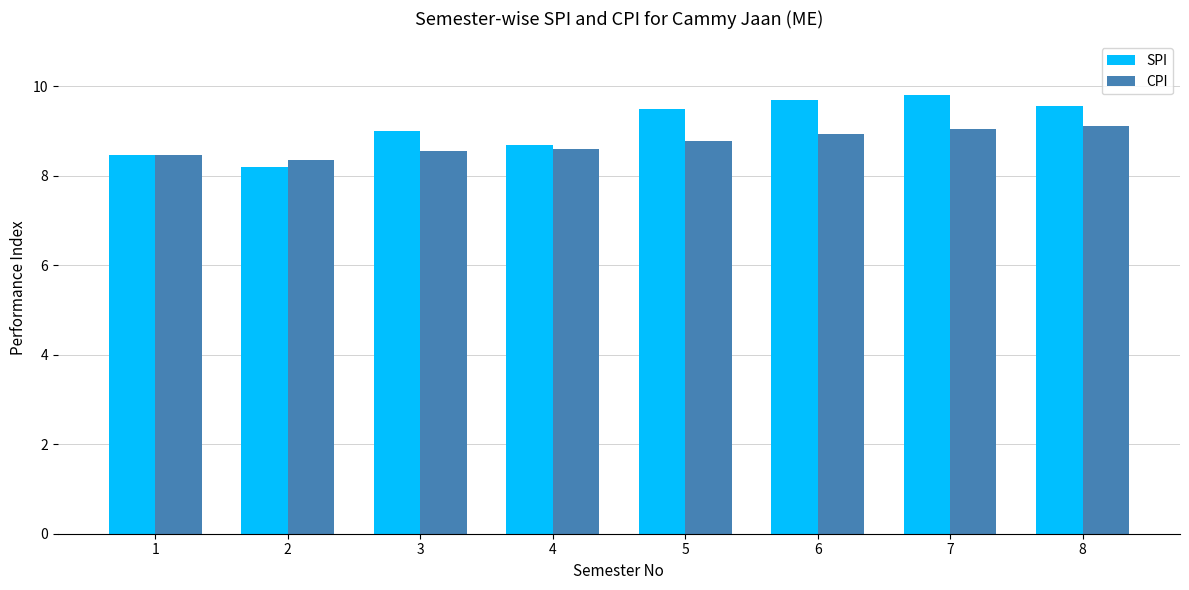

Which series has the widest spread of values?

SPI